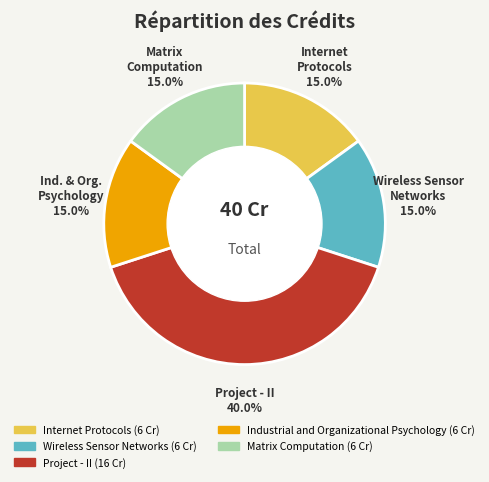

Does any single category account for the majority?

No